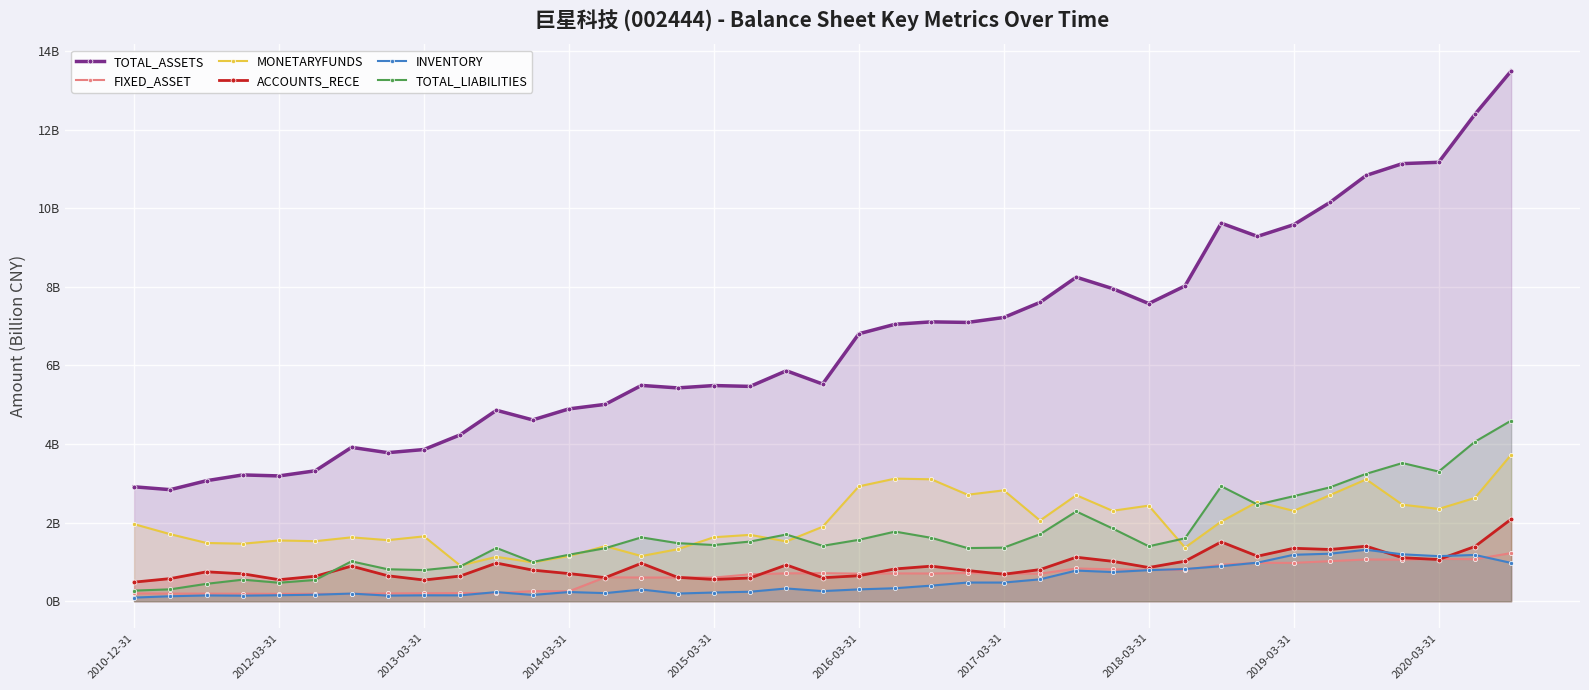

At which label is INVENTORY closest to 0?

2010-12-31